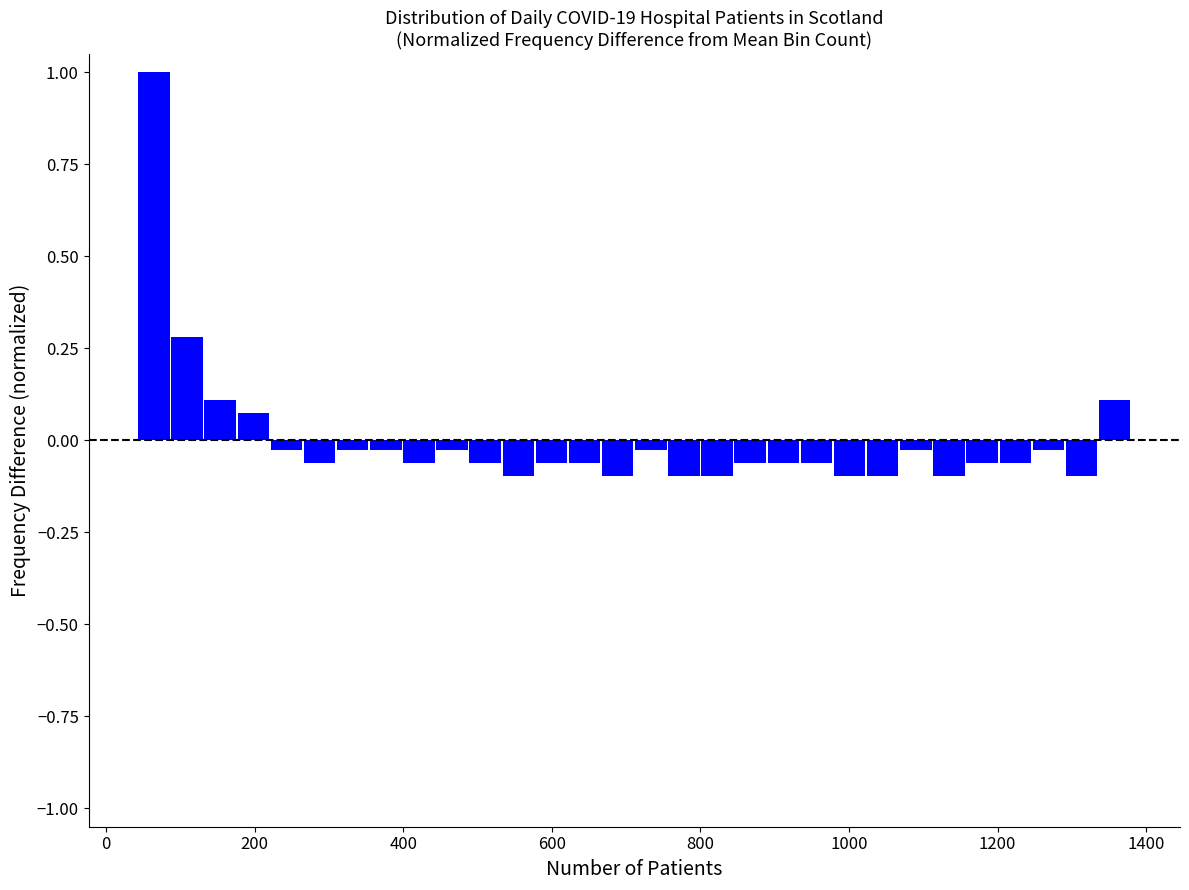

Read against the x-axis, roughly where is the centre of the tallest bar?

60